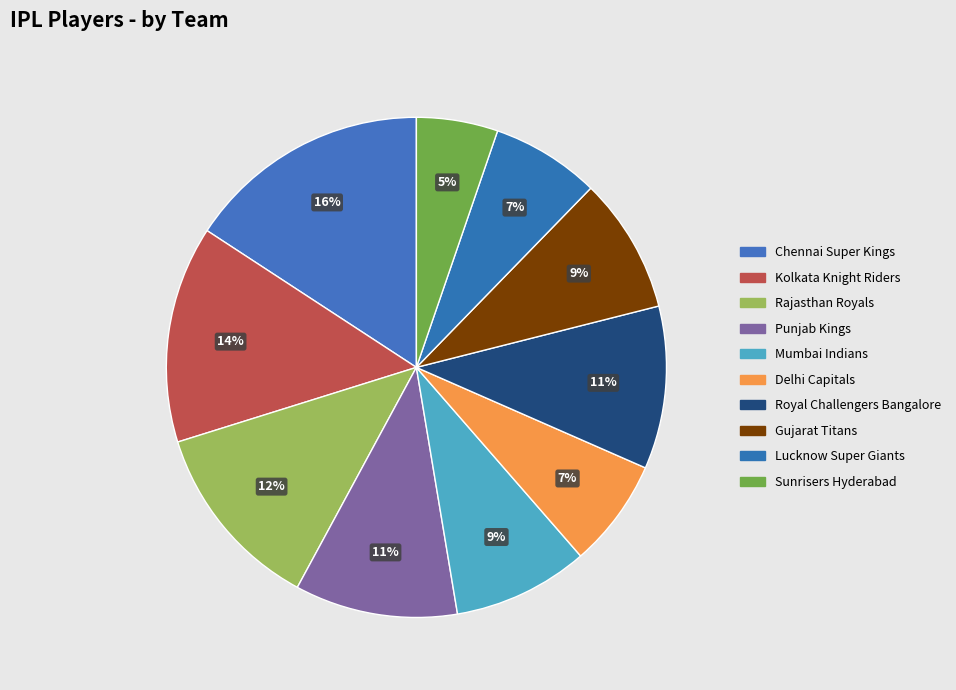

Is there a majority slice in this chart?

No